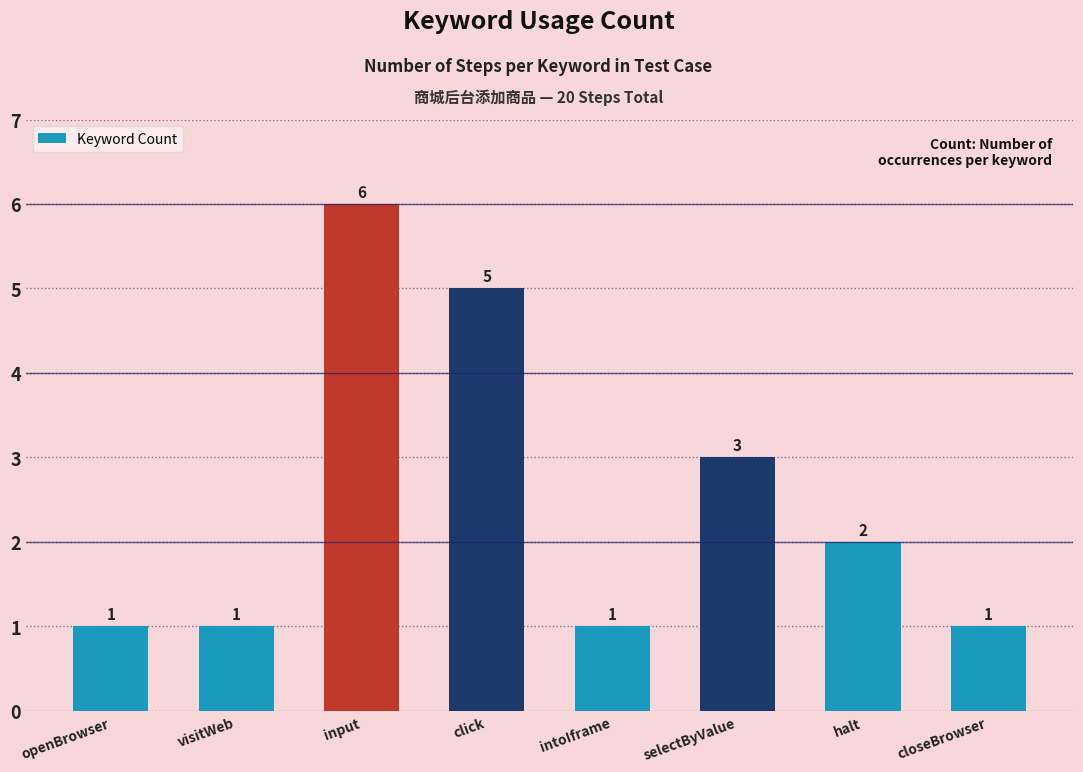

What is the sum of the values at visitWeb and input?

7